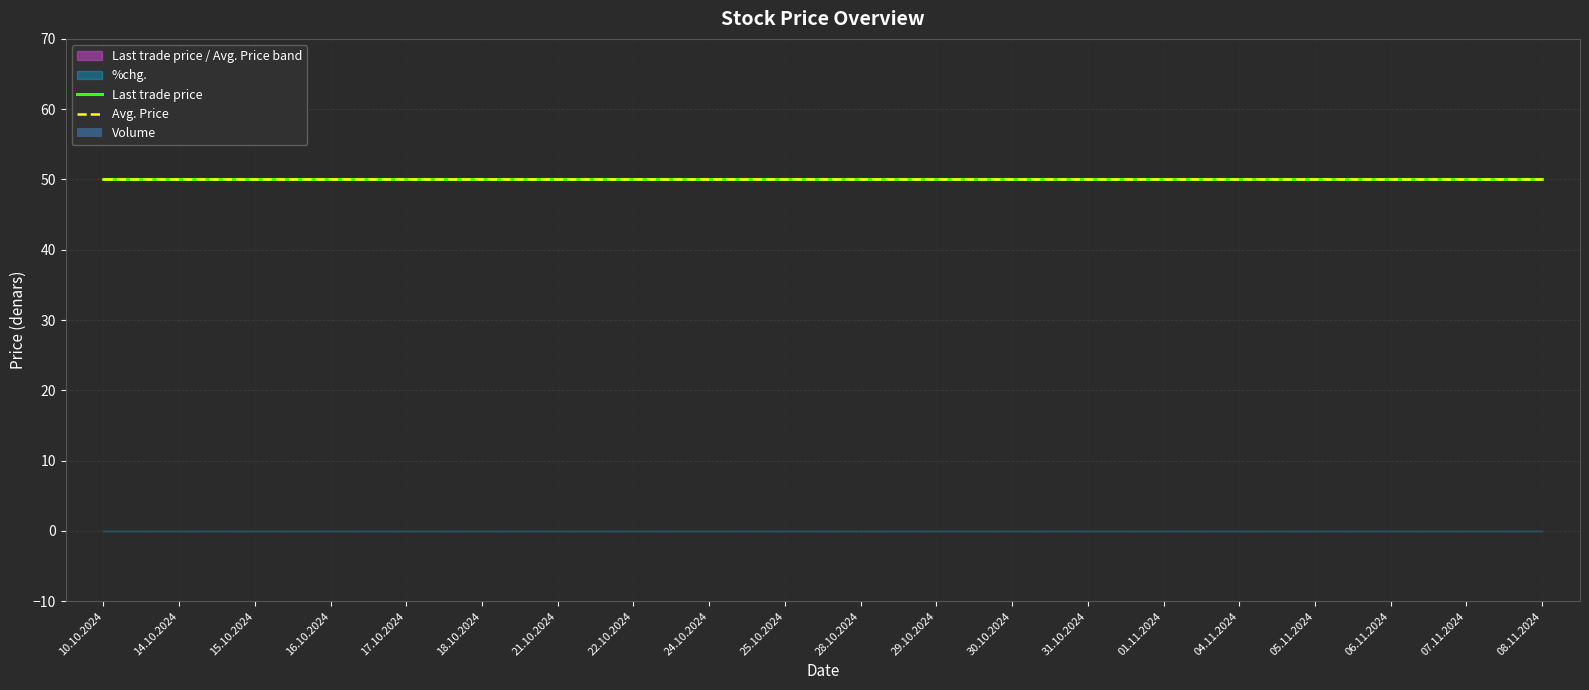

At which category is the sum across all series the highest?

10.10.2024